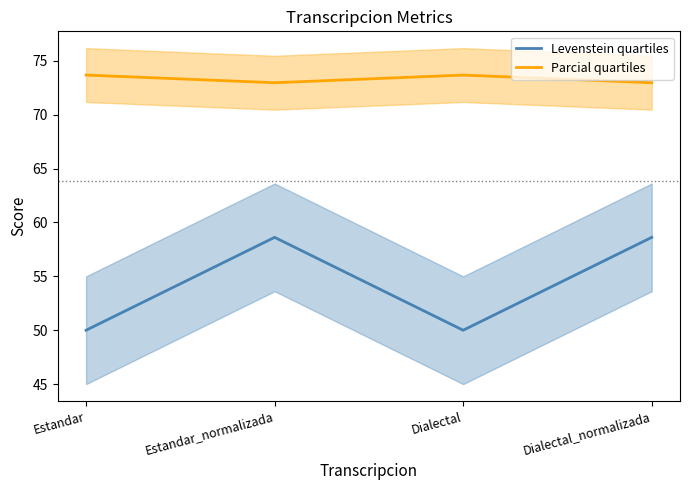

At how many categories does at least one series exceed 55?

4